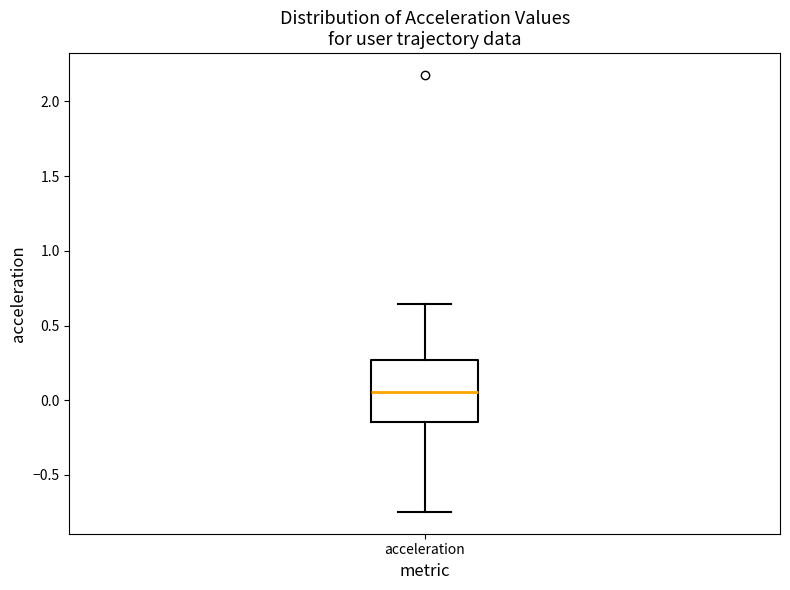

Where is the upper edge of the box for acceleration on the y-axis? The values are not printed on the chart, so give them approximately, as read against the axis.

0.25